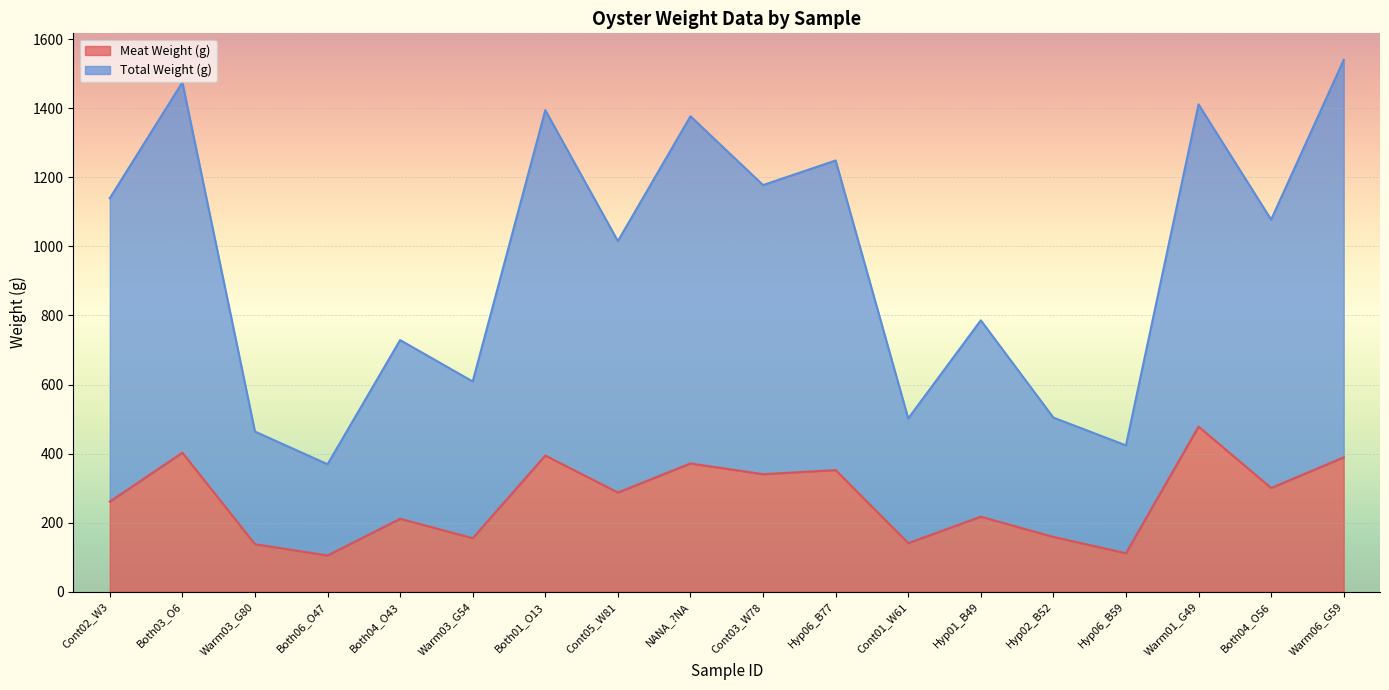

What is the total value across all series at Warm03_G80?

601.4